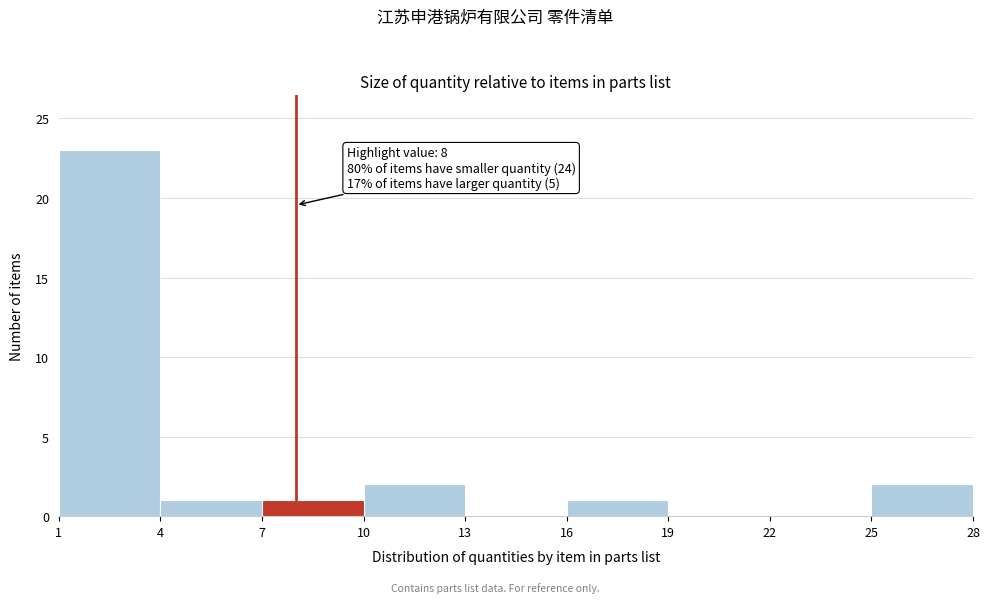

Which range on the x-axis has the tallest bar?

1 to 4